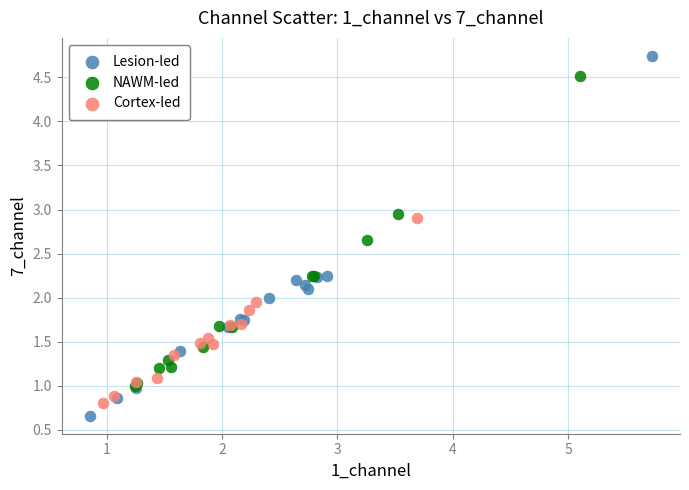

Which series has the largest Y range (max minus min)?

Lesion-led